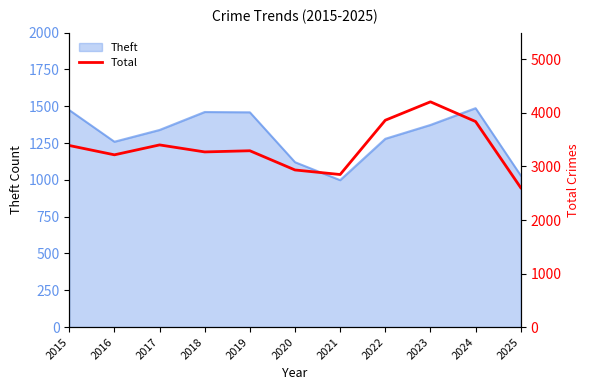

What is the value of the 8th point from the left?

3864